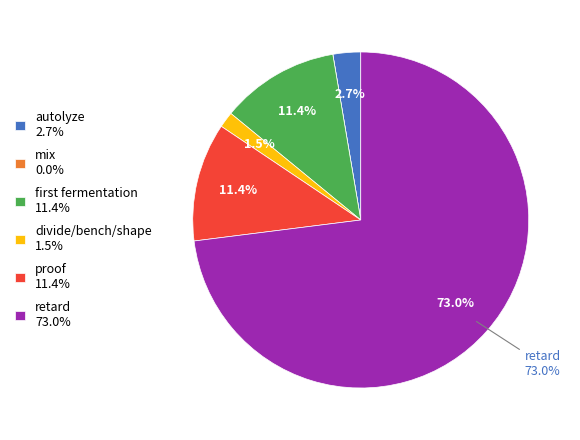

What is the total percentage of autolyze 2.7% and retard 73.0%?

75.7%